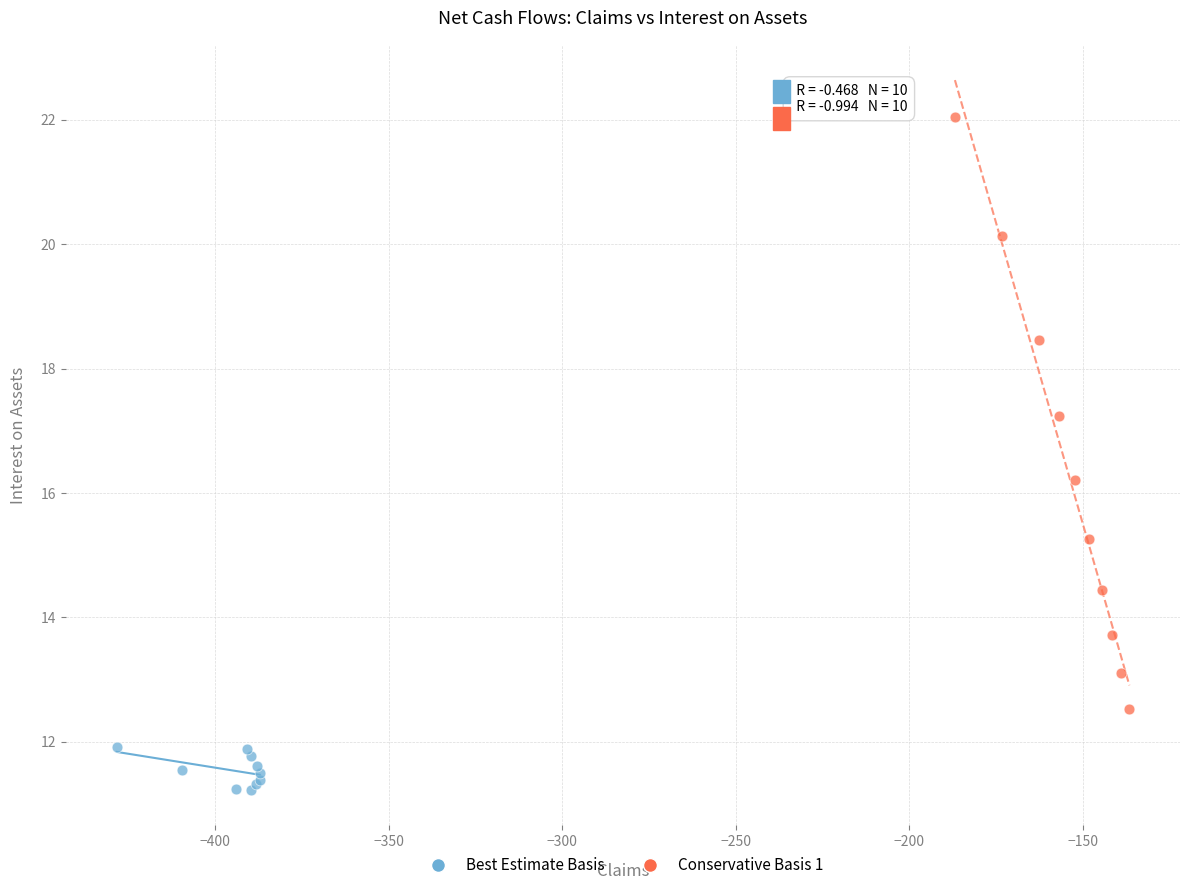

Which series reaches the maximum Y coordinate?

Conservative Basis 1